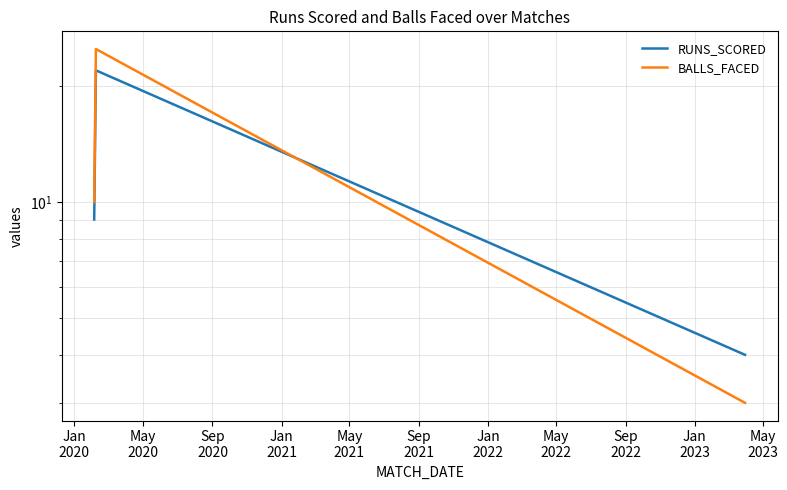

At which label does BALLS_FACED first exceed 10?

May
2020